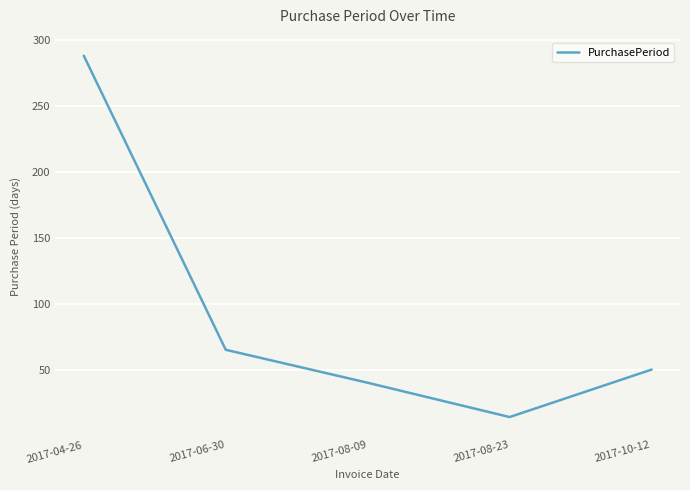

Approximately how many times larger is the value at 2017-08-09 compared to 2017-04-26?

0.1